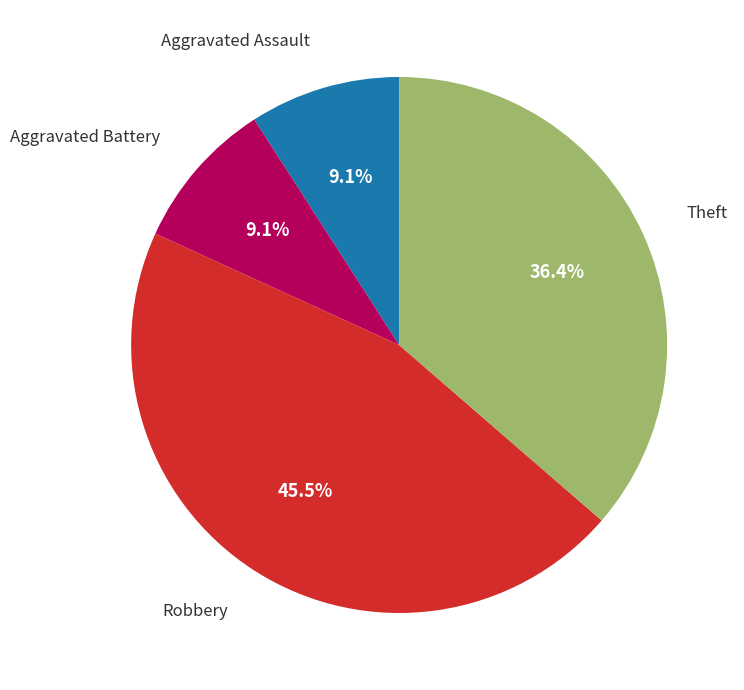

How many slices are in this pie chart?

4